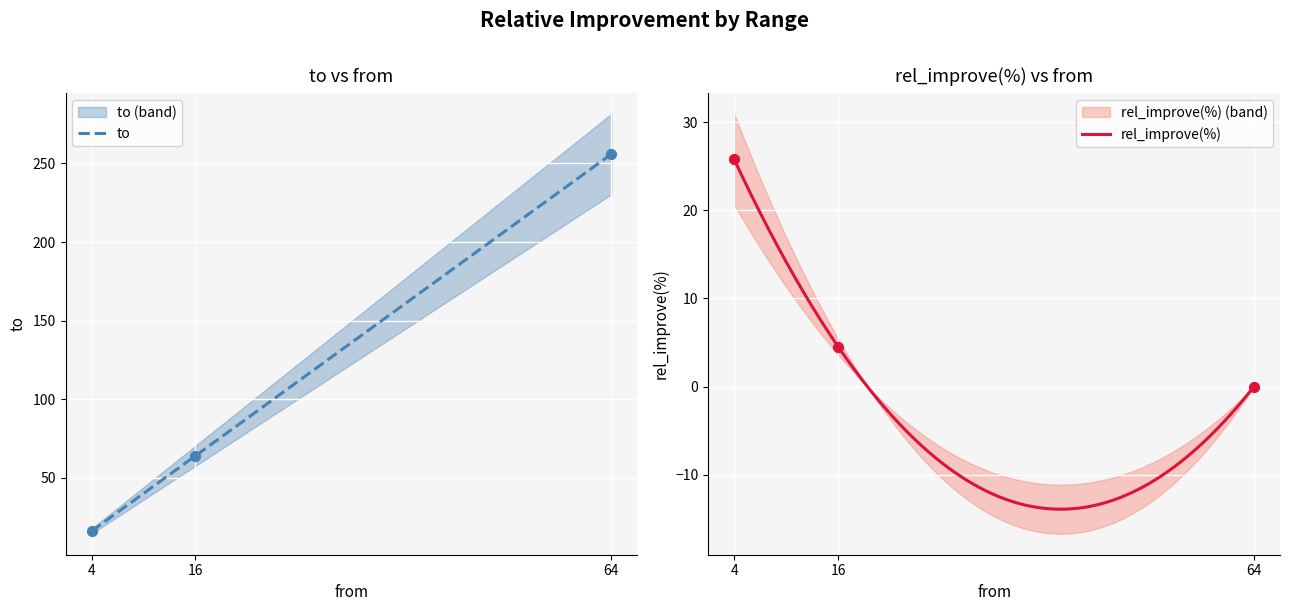

Which series has the largest total across all categories?

to